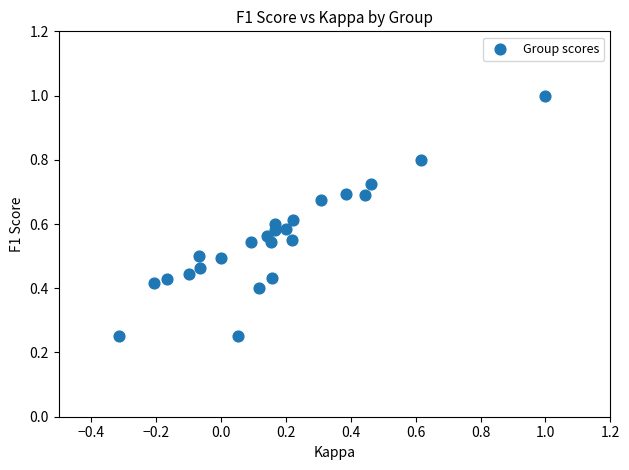

What is the range of X values (max minus min)?

1.3